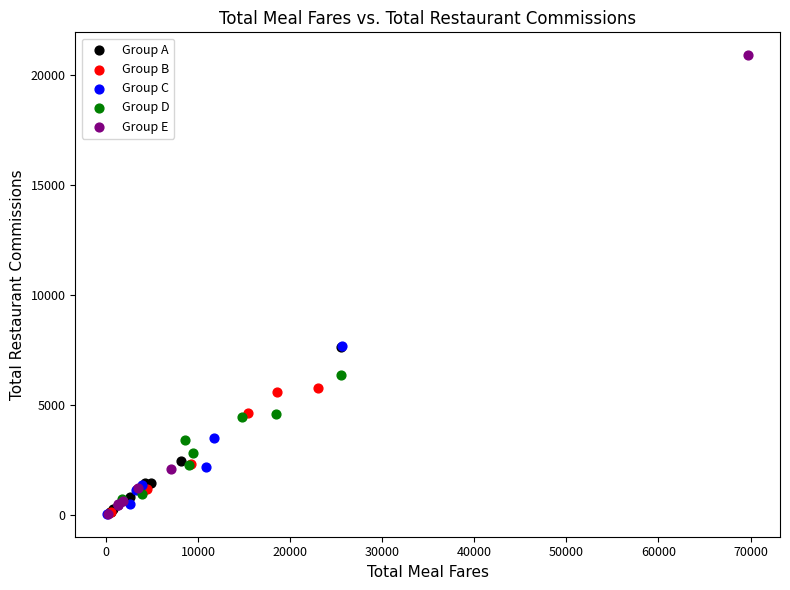

Which series reaches the maximum Y coordinate?

Group E